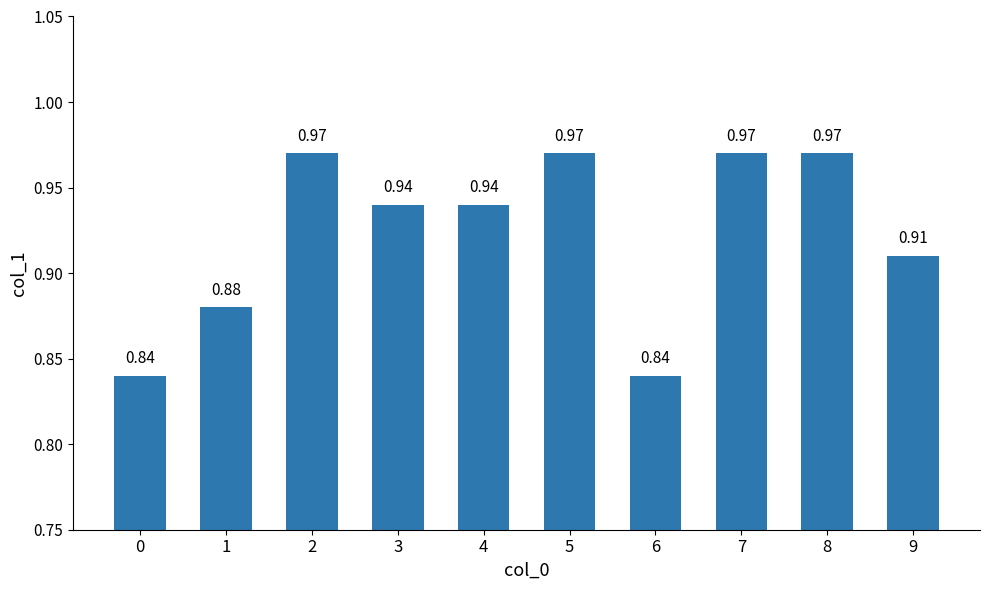

What is the change in value from 1 to 8?

+0.1